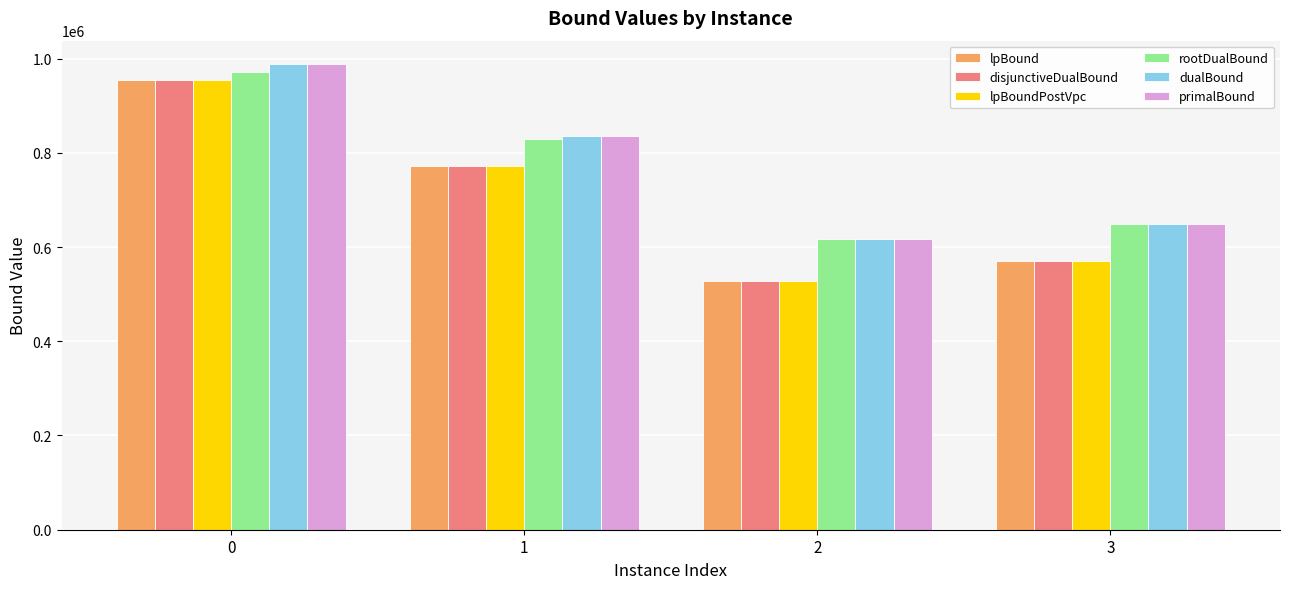

Is the value of primalBound at 0 greater than the value of disjunctiveDualBound at 3?

Yes